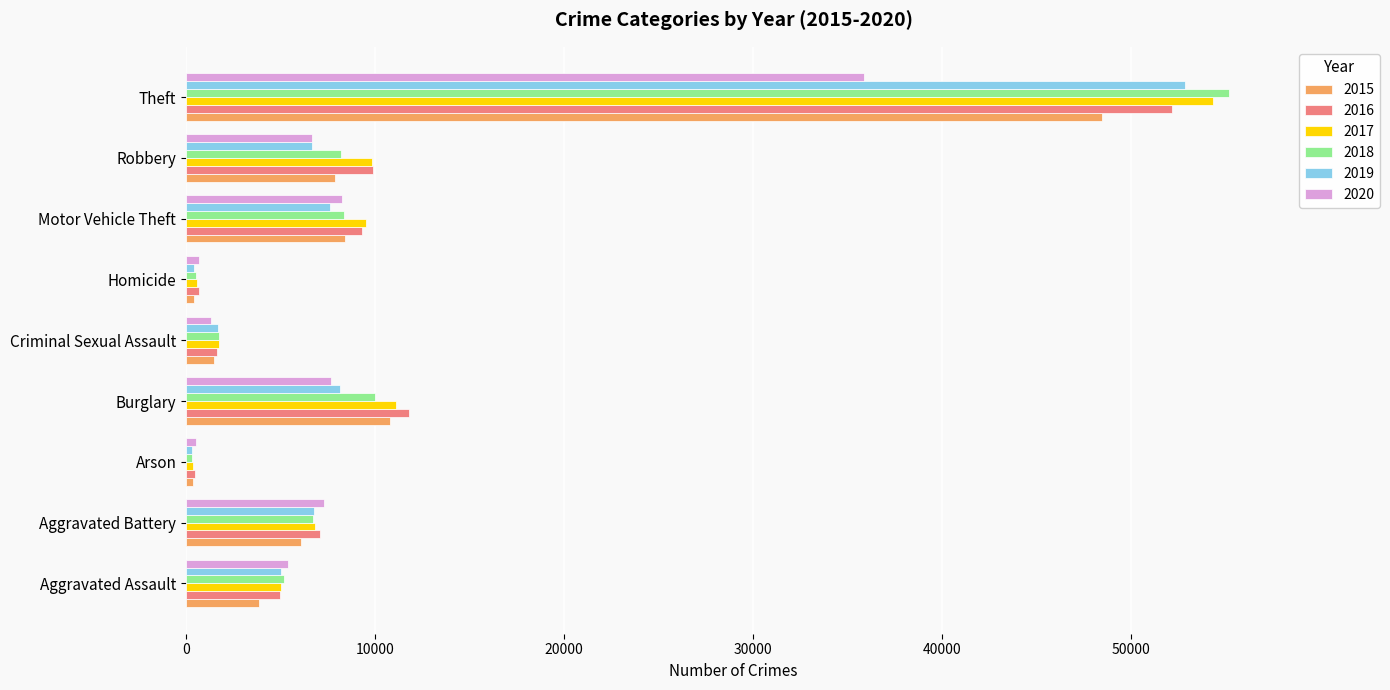

What is the difference between the 2015 values at Aggravated Assault and Aggravated Battery?

2206